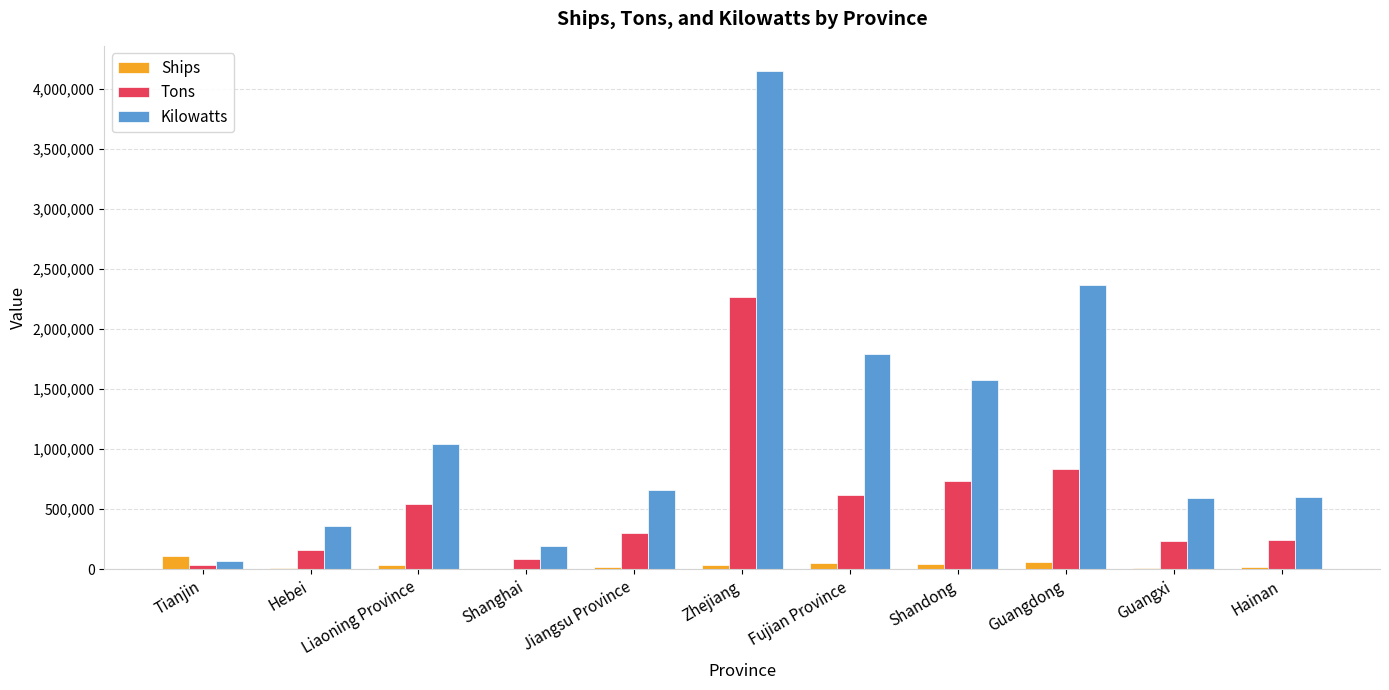

Is the value of Ships at Liaoning Province greater than the value of Tons at Jiangsu Province?

No